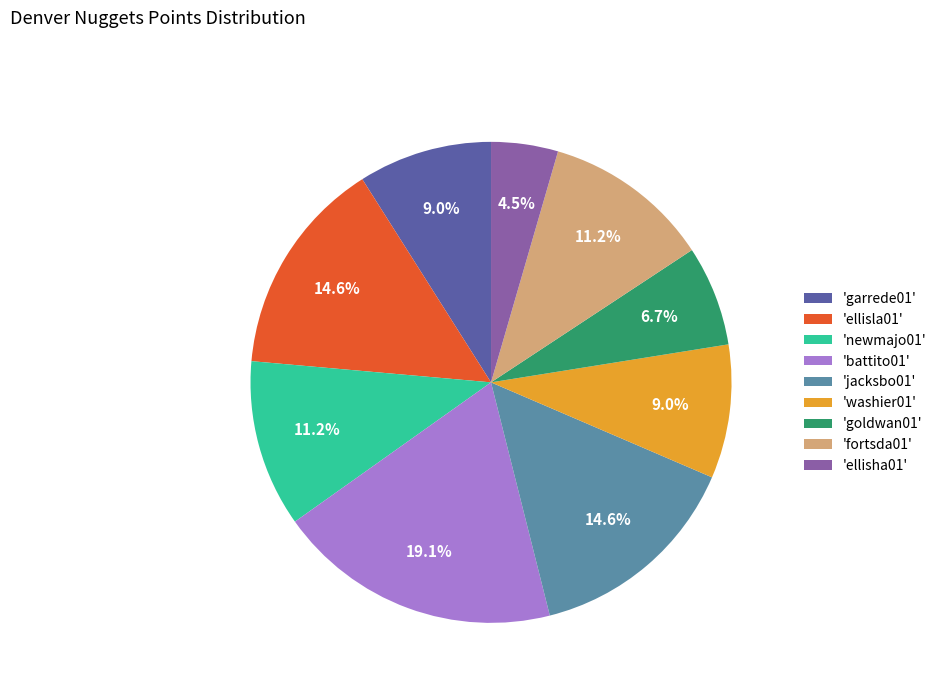

Does any single category account for the majority?

No